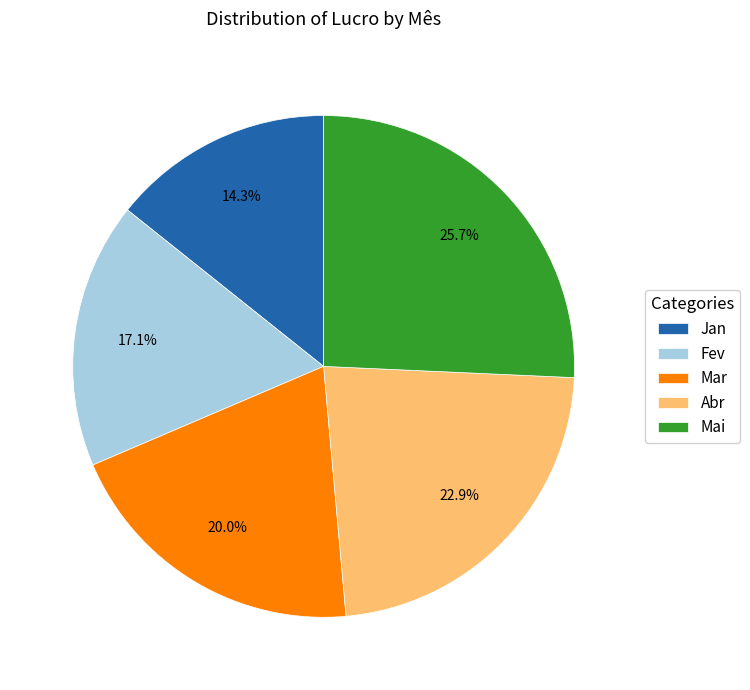

How many segments does this pie chart have?

5